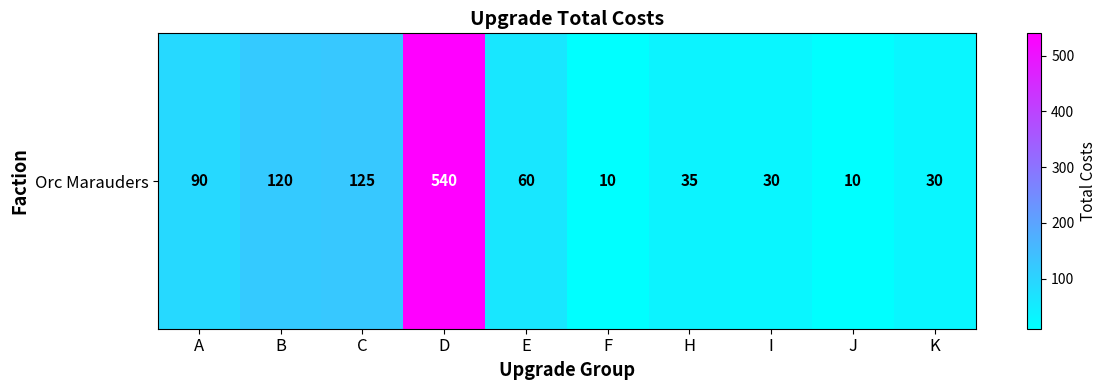

Reading left to right, list all the values displayed in this chart.

90	120	125	540	60	10	35	30	10	30